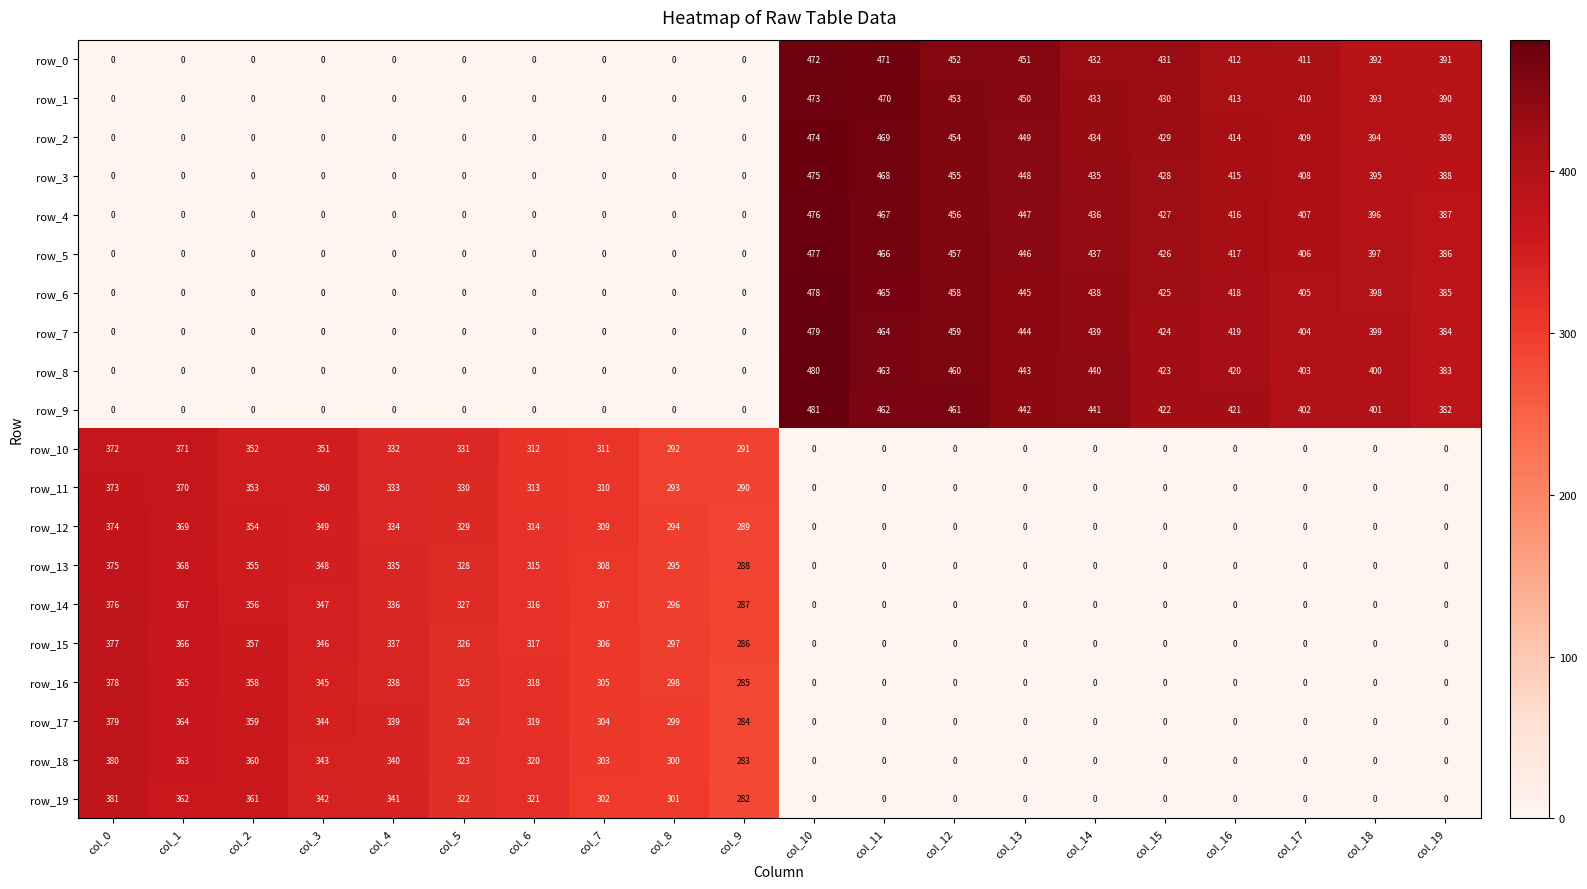

How many values in row_16 are above zero?

10